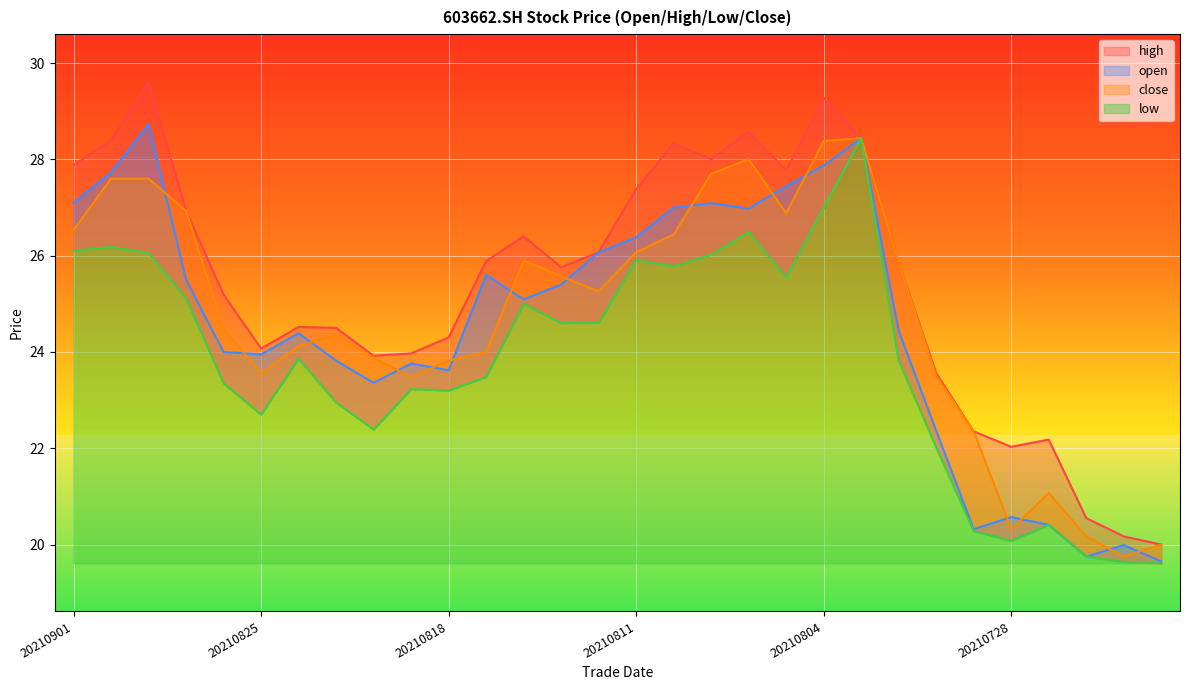

Which category has the highest value across all series?

20210830